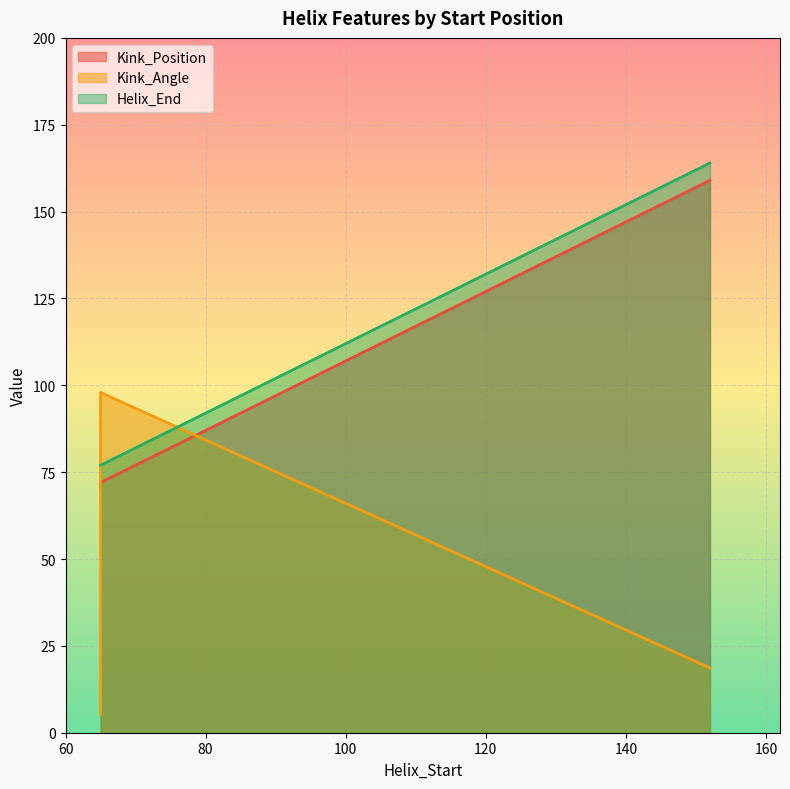

True or false: Helix_End has more than 2 interior local peaks.

False